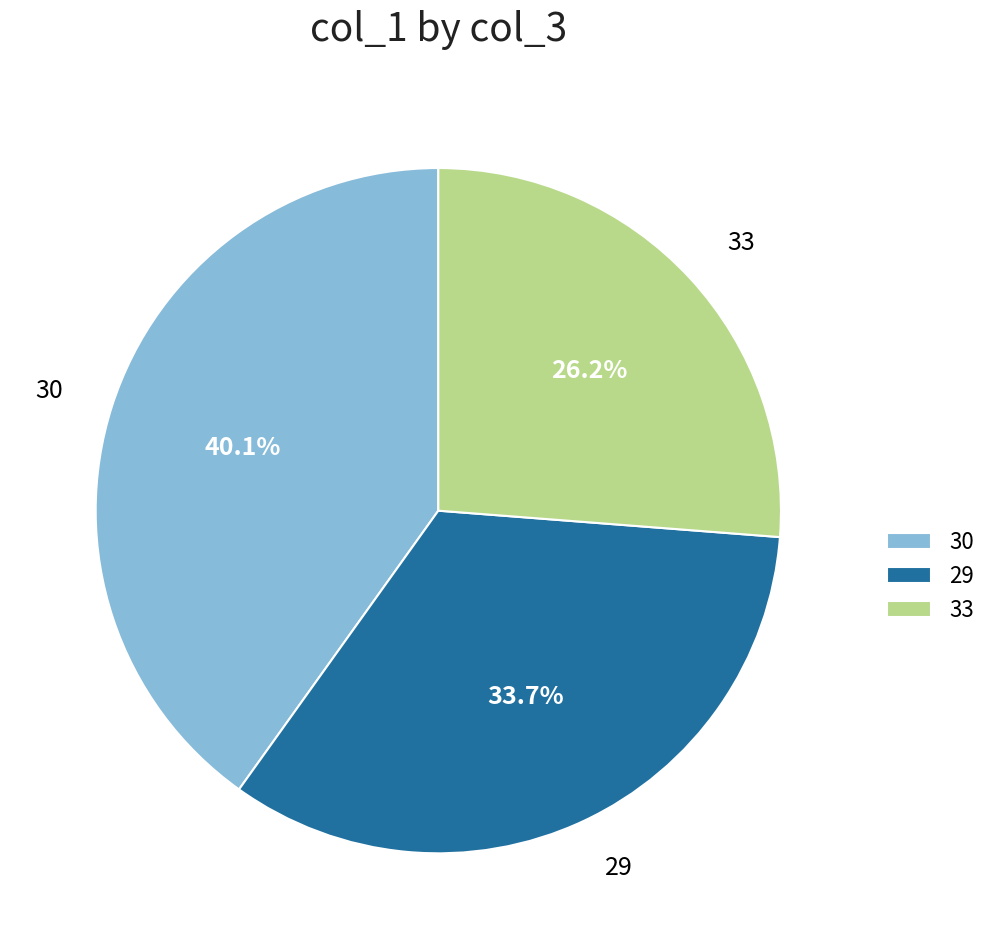

Which slice is the smallest?

33